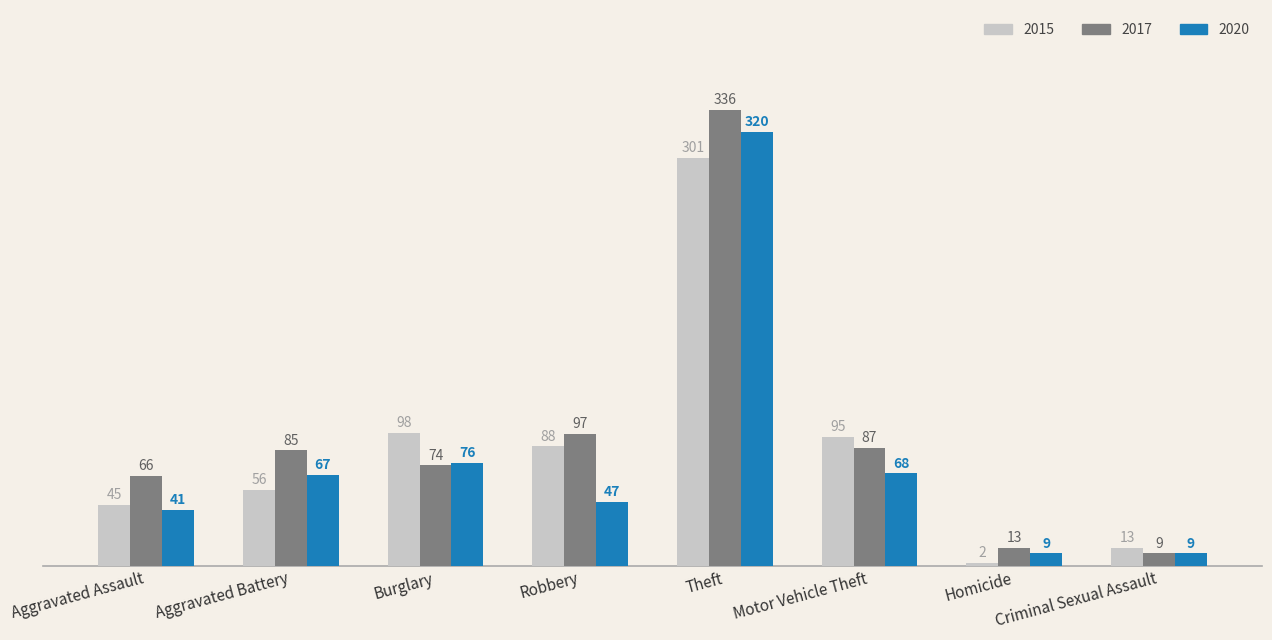

True or false: 2015 has a value of 26 at Aggravated Assault.

False